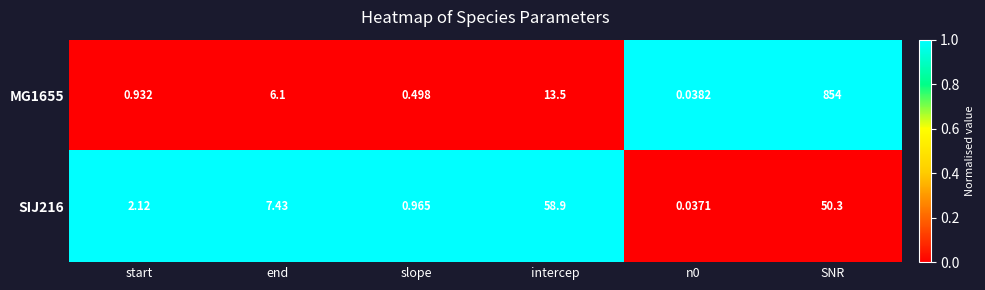

At which label does MG1655 first exceed 6?

end